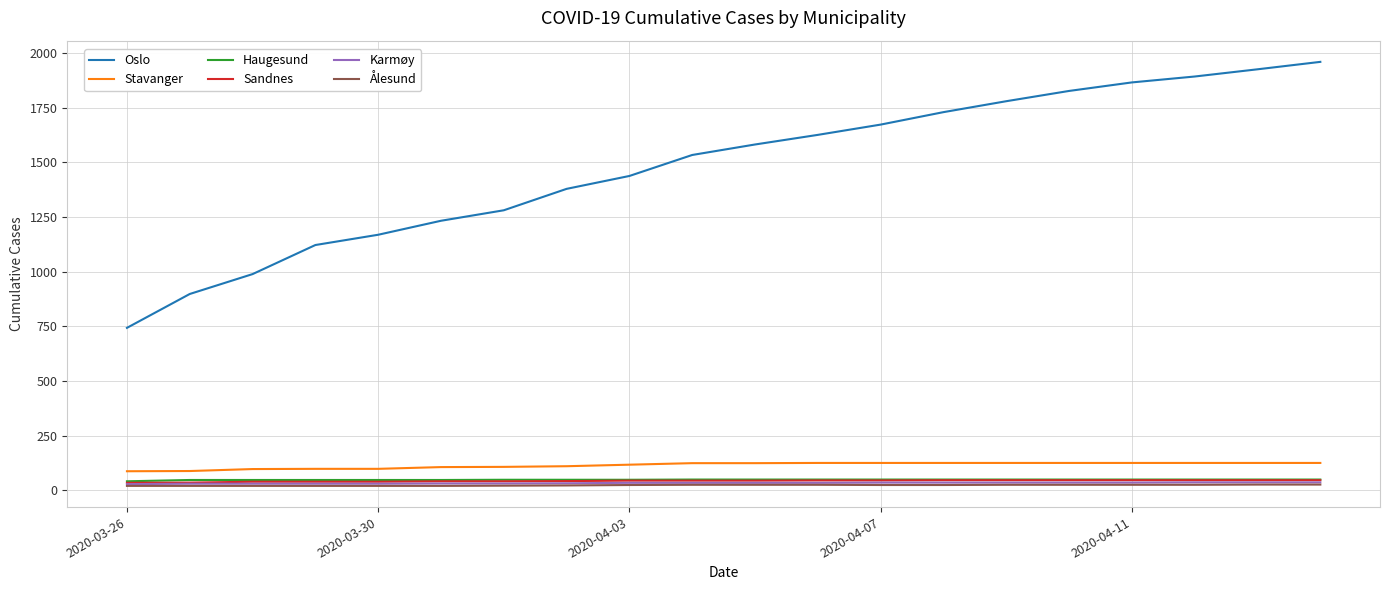

How many lines are shown in the chart?

6